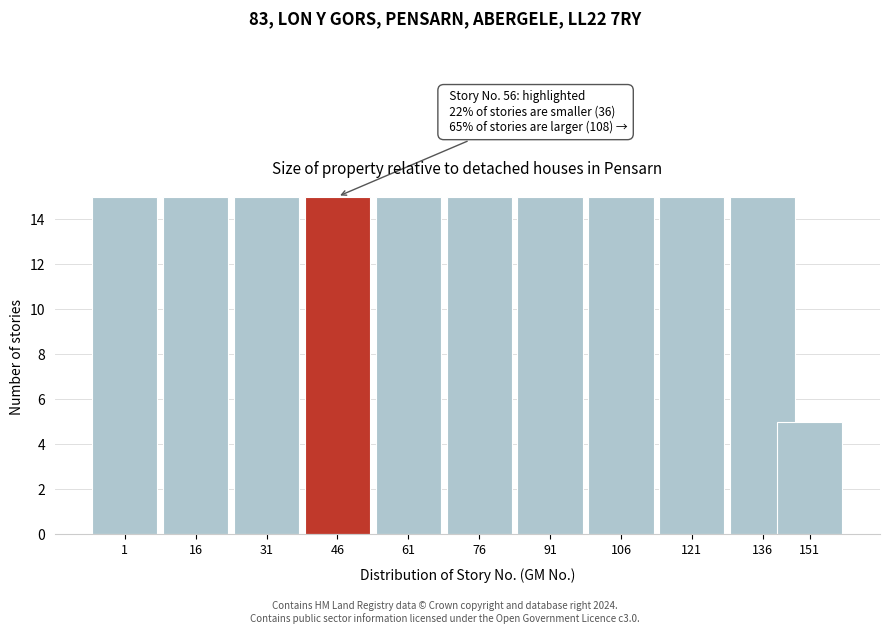

Reading left to right, list all the values displayed in this chart.

1=15	16=15	31=15	46=15	61=15	76=15	91=15	106=15	121=15	136=15	151=5